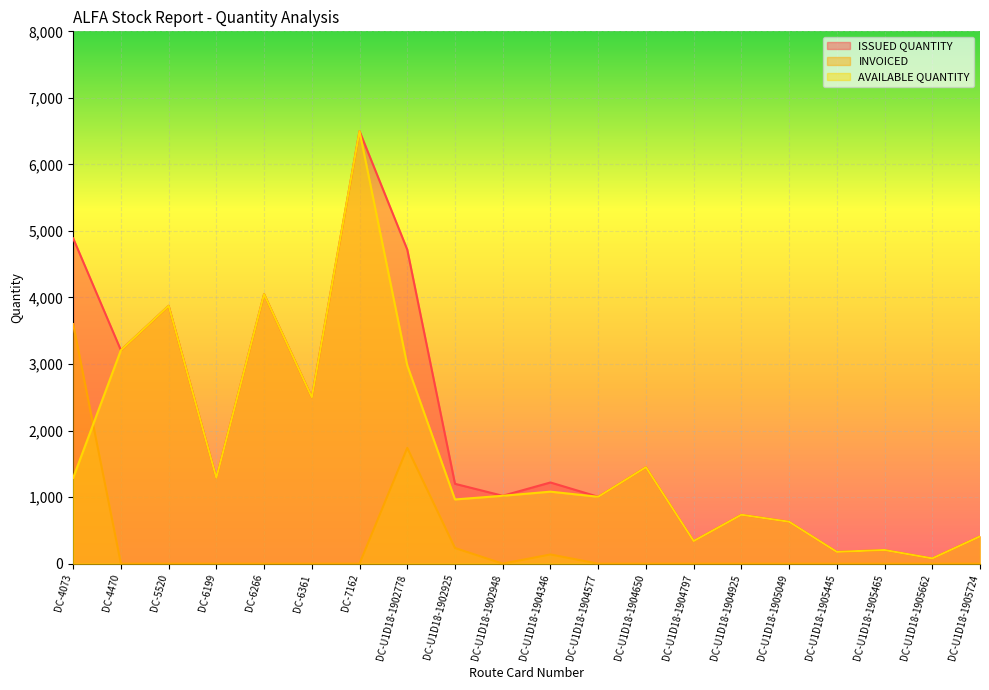

Count the number of data series in this chart.

3